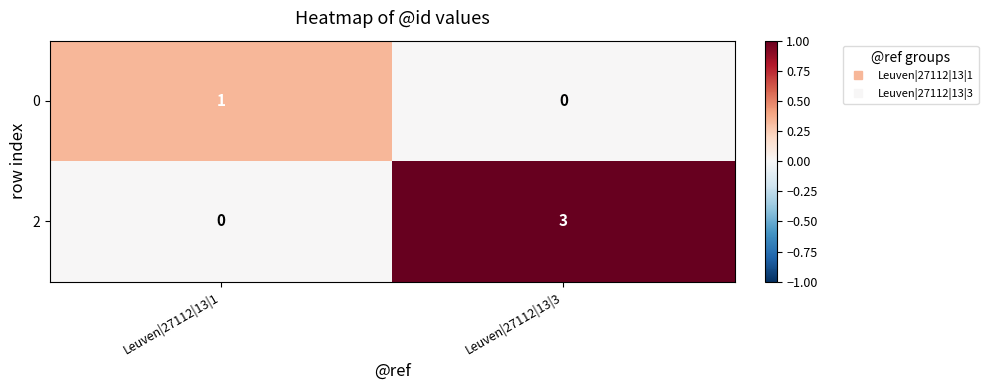

At which category is the sum across all series the highest?

Leuven|27112|13|3